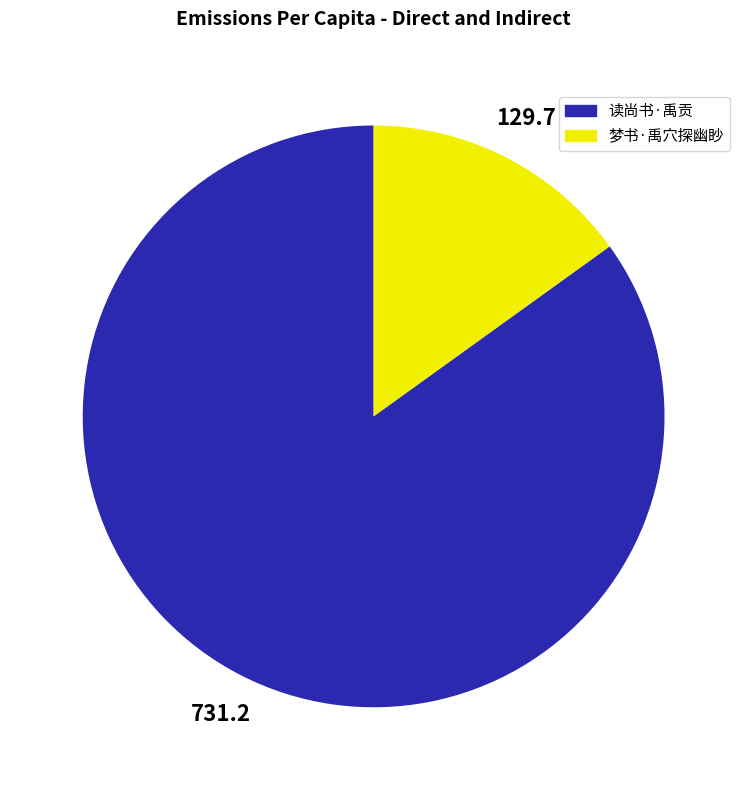

True or false: 读尚书·禹贡 accounts for 79% of the total.

False